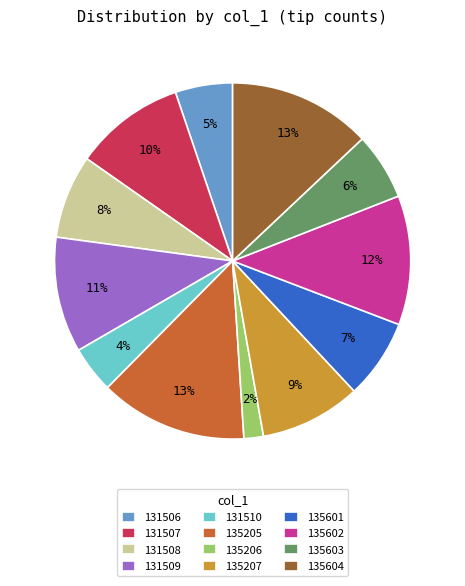

Which has a higher value, 135603 or 131509?

131509